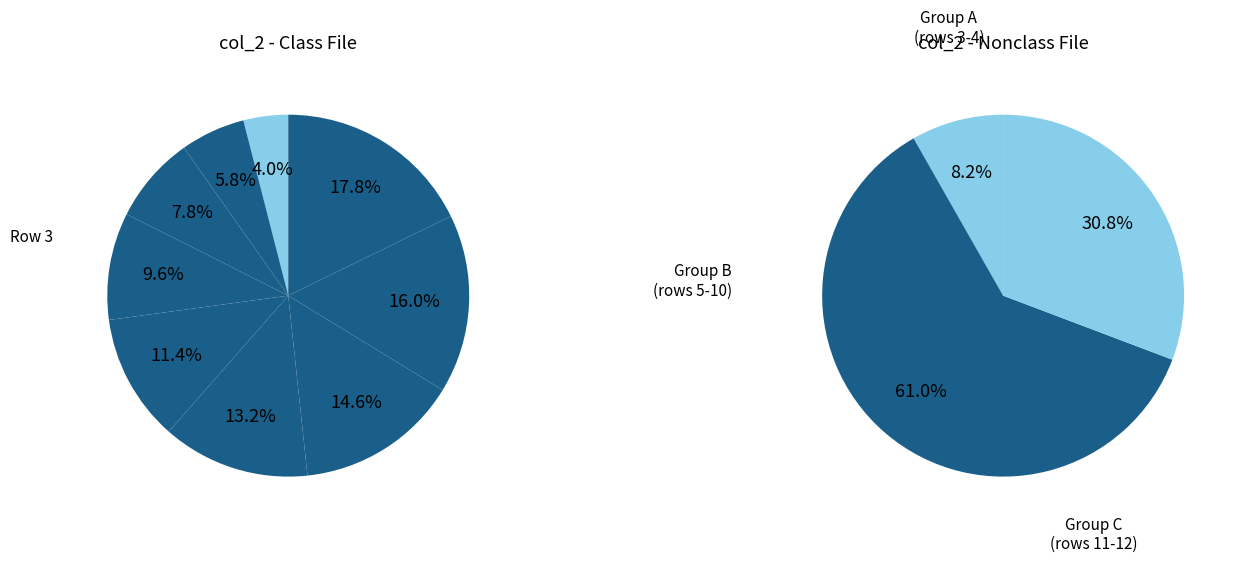

To the nearest percent, what portion does 4 represent?

5%